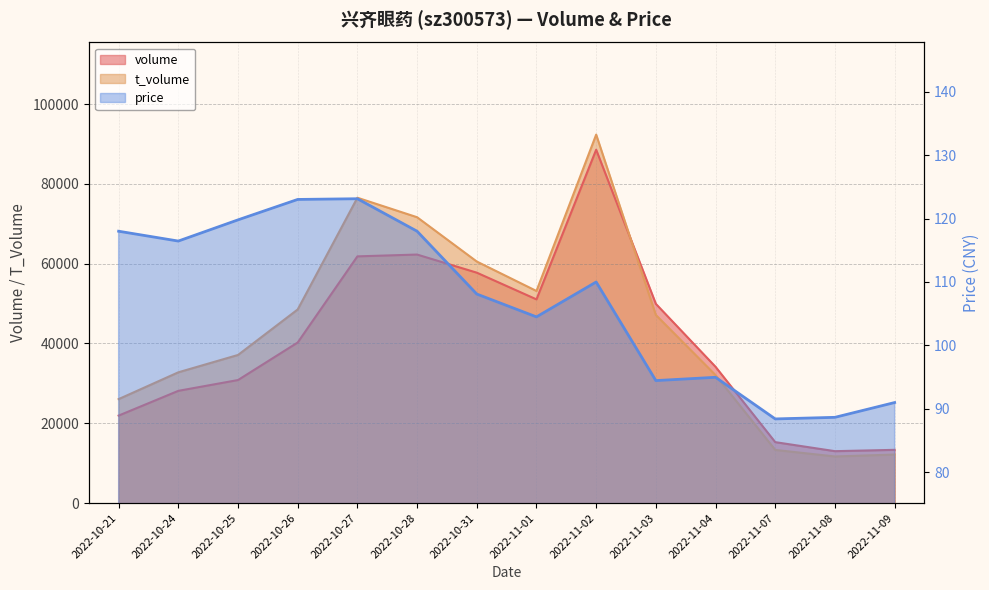

What is the total value across all series at 2022-11-04?

66323.0